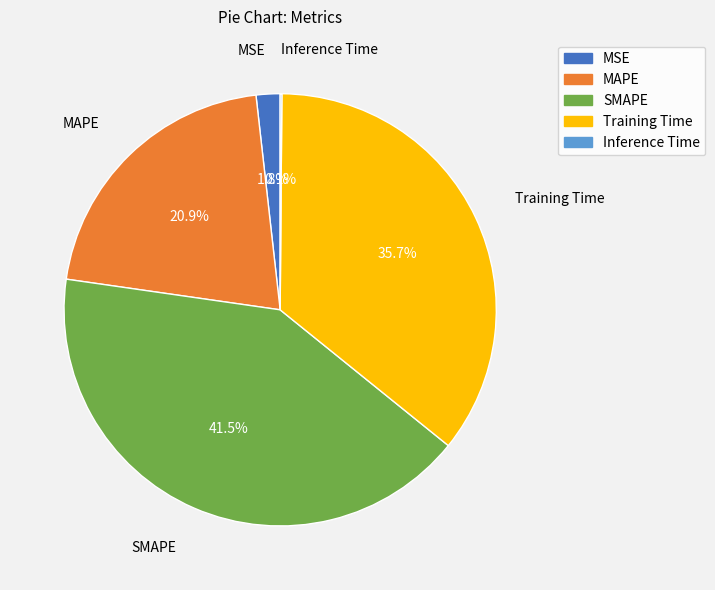

Is SMAPE the majority of the pie?

No